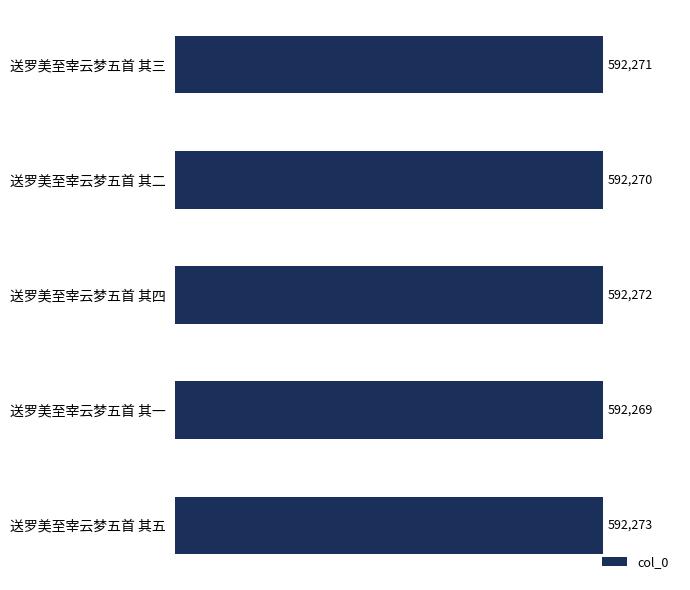

At which category does the chart reach its minimum across all series?

送罗美至宰云梦五首 其一